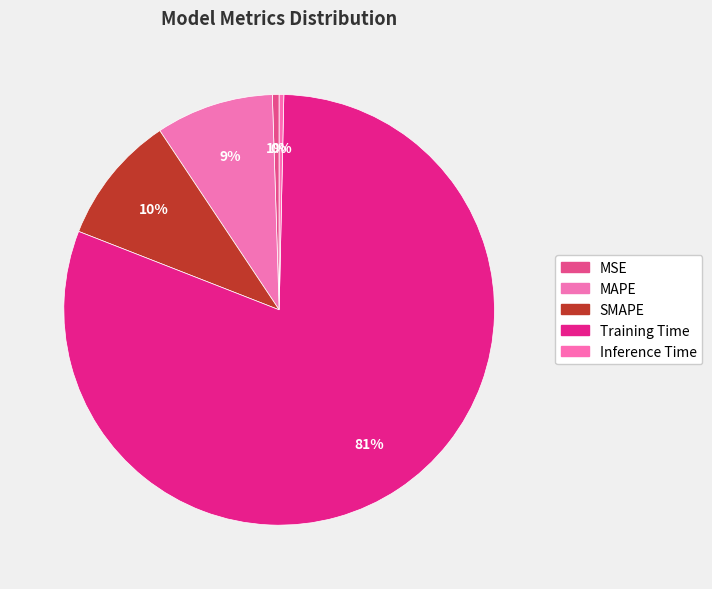

What percentage is NOT represented by SMAPE?

90.3%